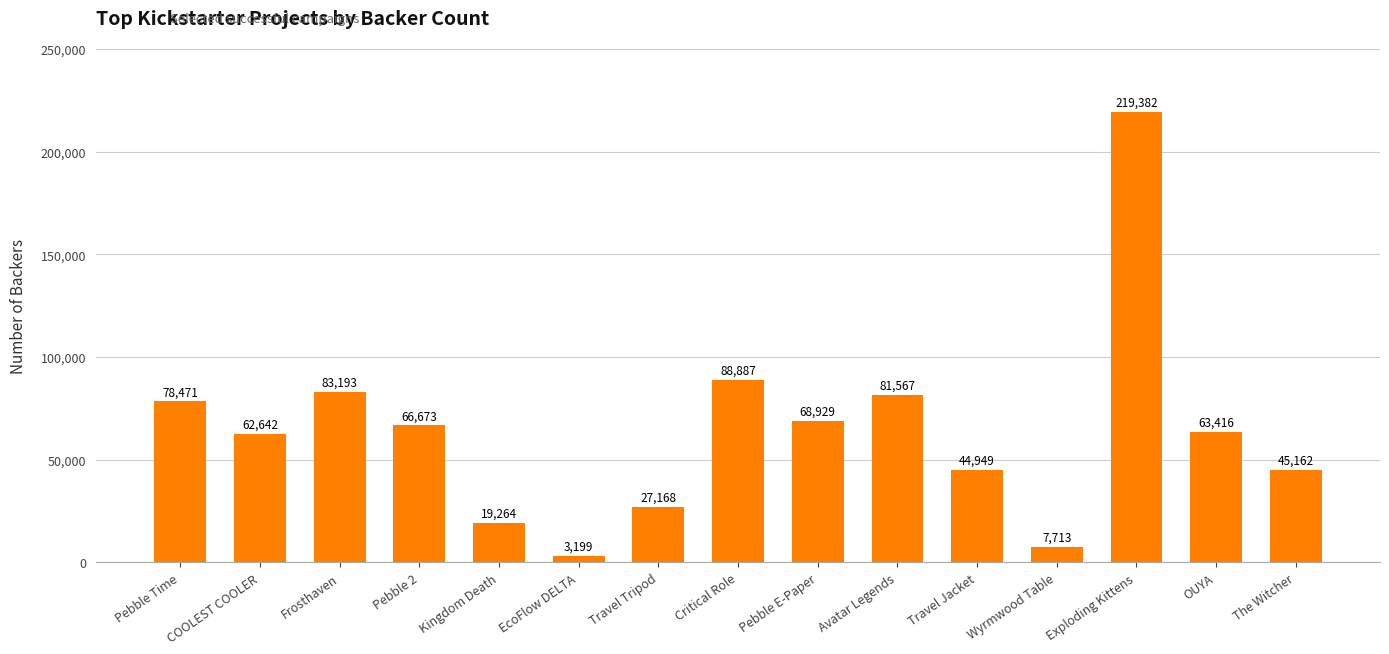

How many data points does each series have?

15